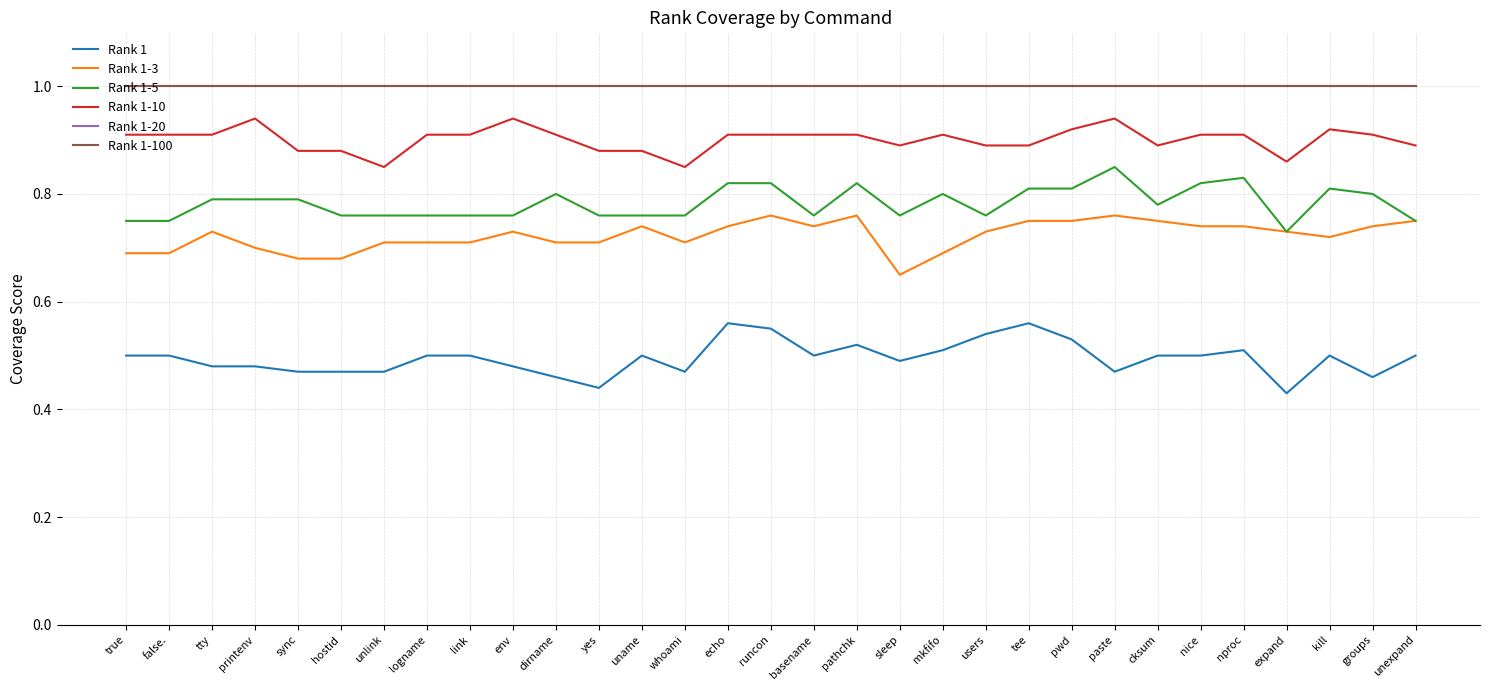

True or false: Rank 1-10 and Rank 1-20 intersect in this chart.

False